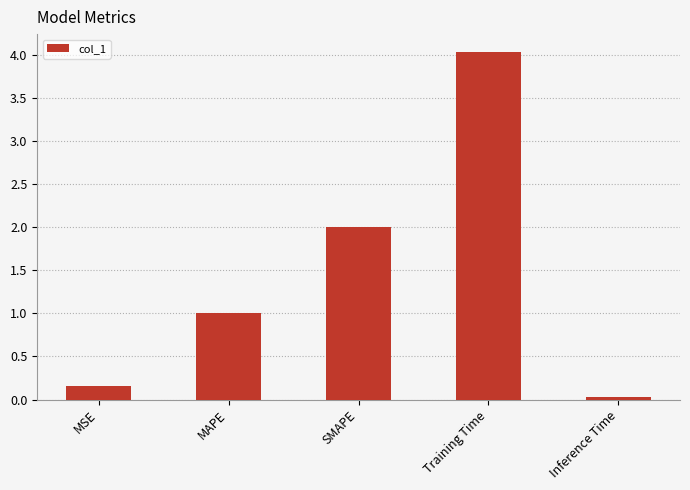

What is the sum of the values at MSE and Training Time?

4.2